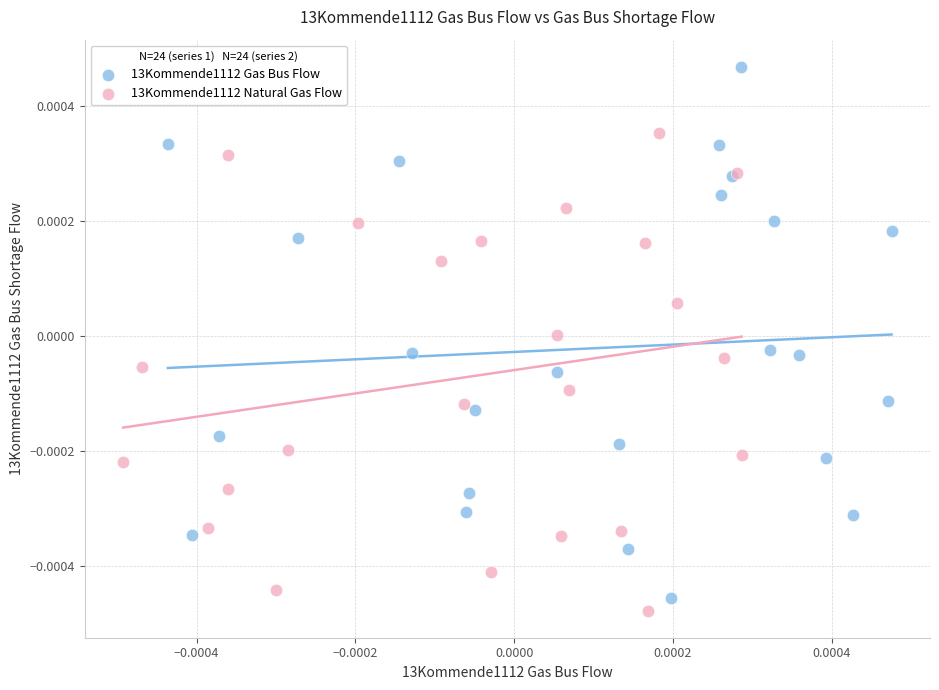

Which series contains the lowest Y value?

13Kommende1112 Natural Gas Flow